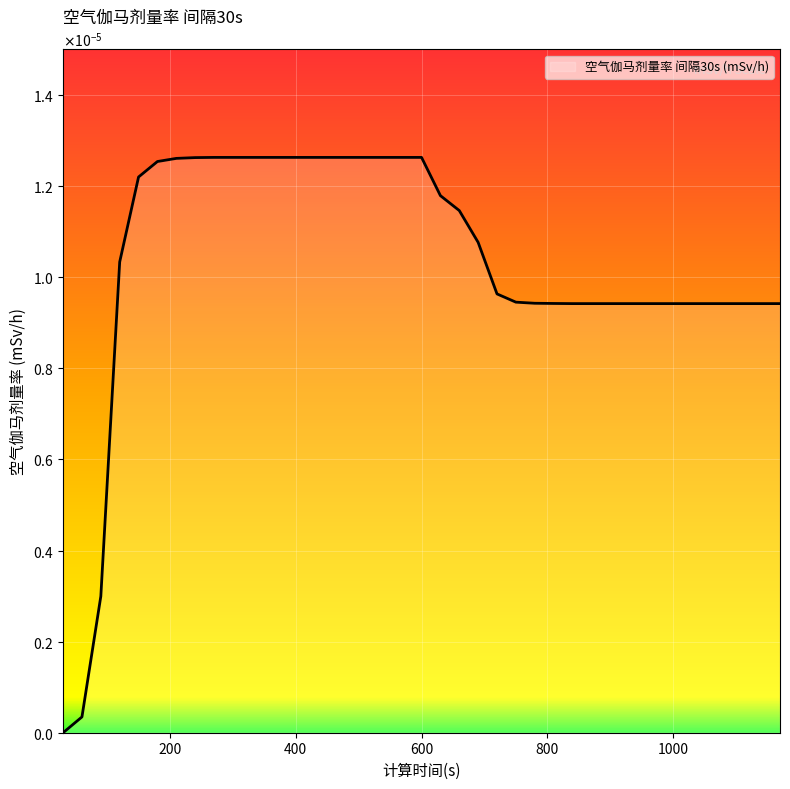

Does the chart have visible grid lines?

Yes